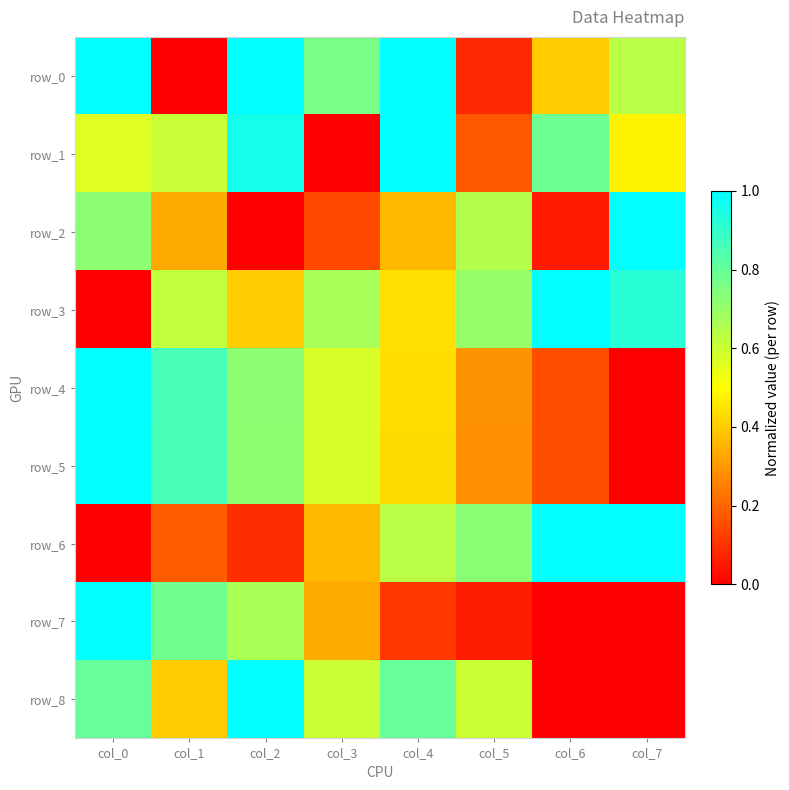

What is the average value of the row_0 series?

0.6